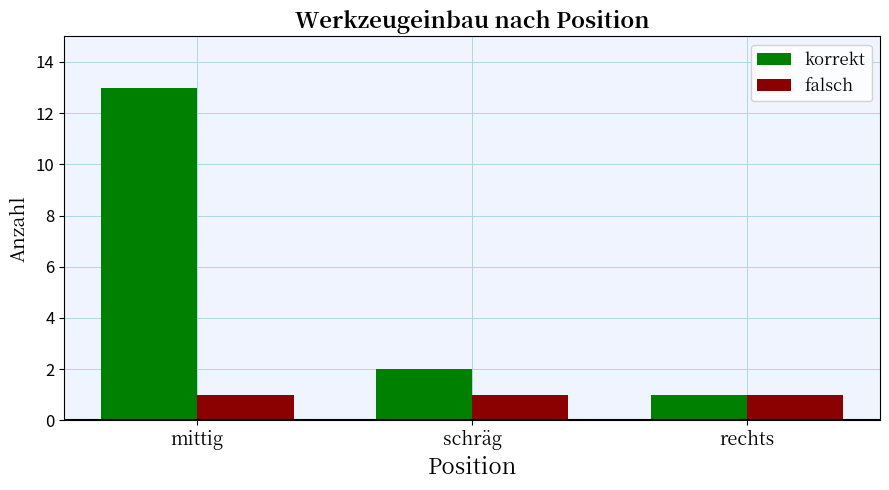

Are the bars horizontal?

No